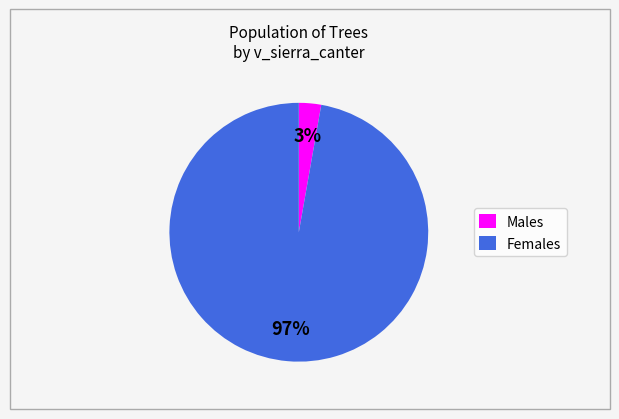

Combined, do Males and Females account for over 50%?

Yes